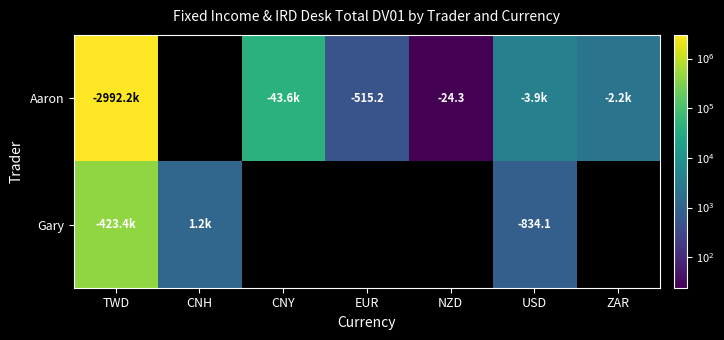

What is the difference between the Gary values at EUR and CNH?

1166.3